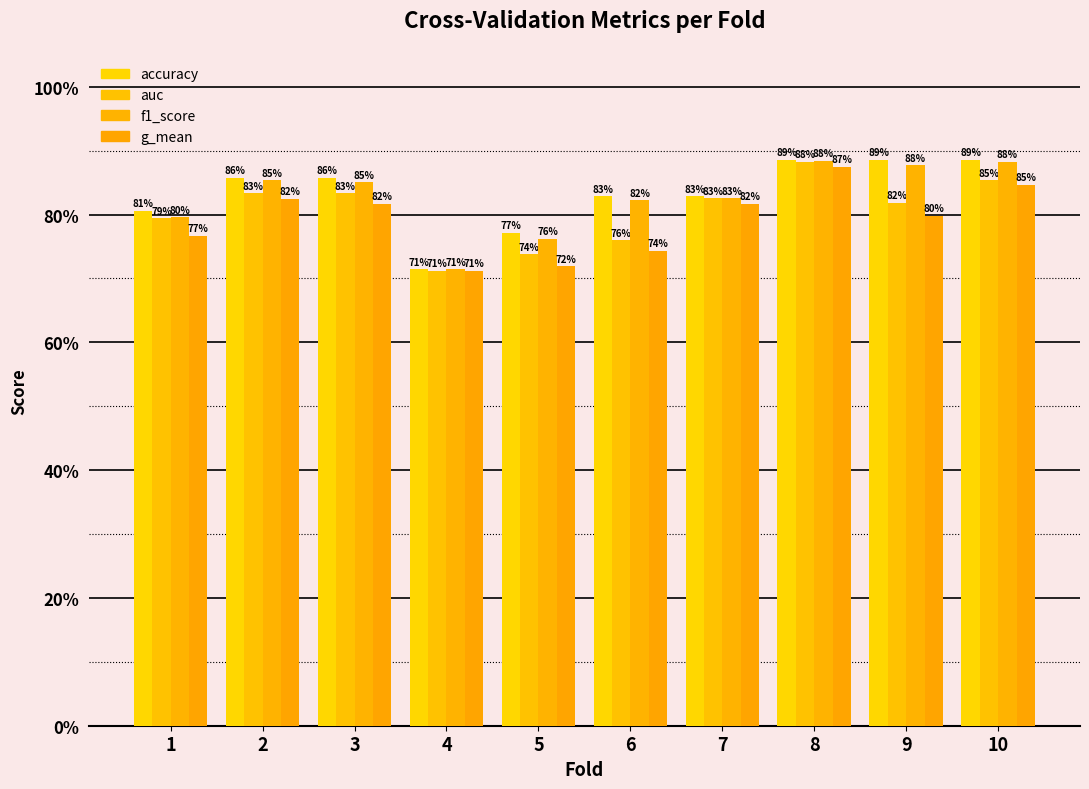

What is the minimum value for accuracy?

0.7